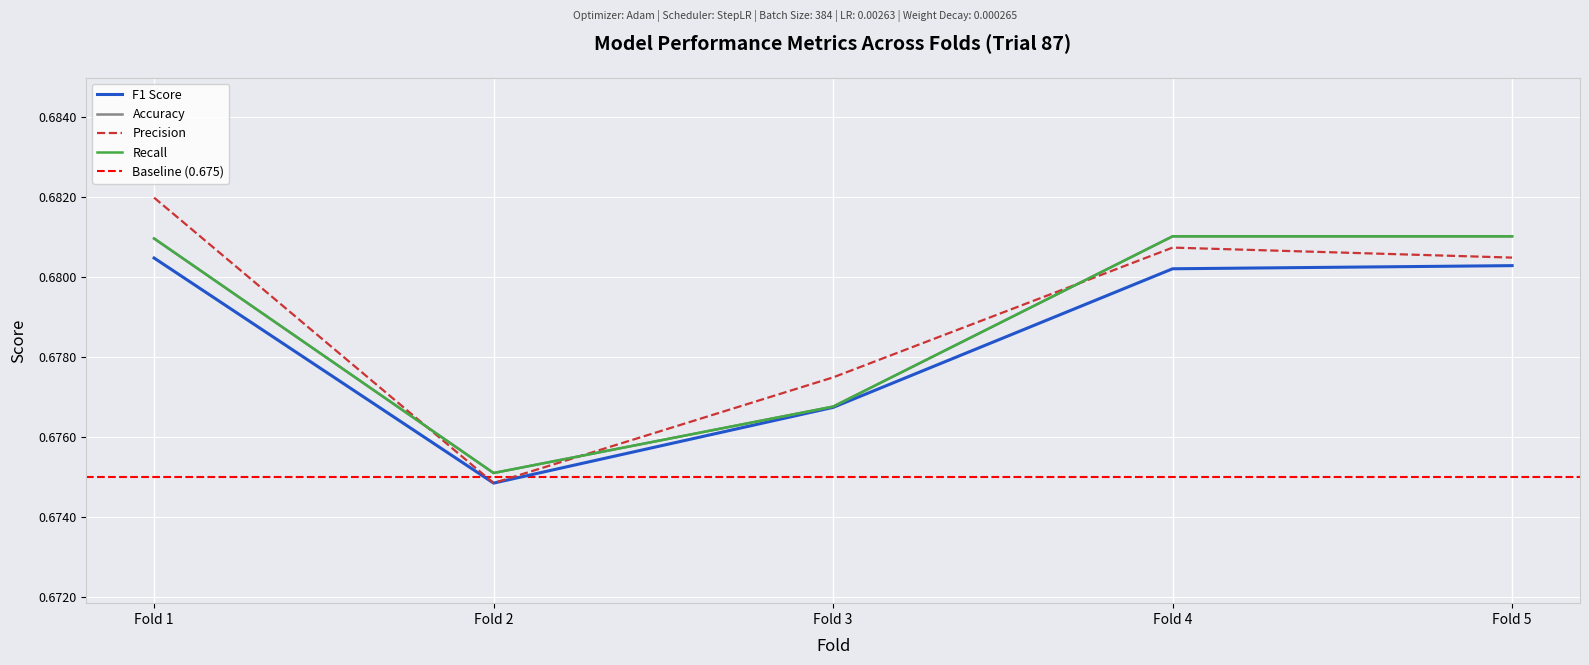

What is the value of the Accuracy point at the 1st from the left?

0.7